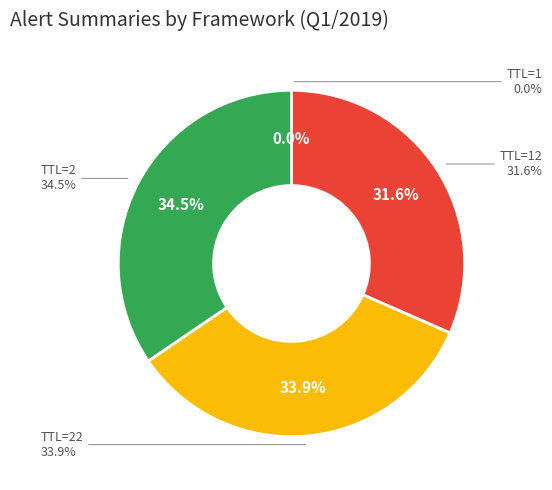

Which slice is the largest?

2